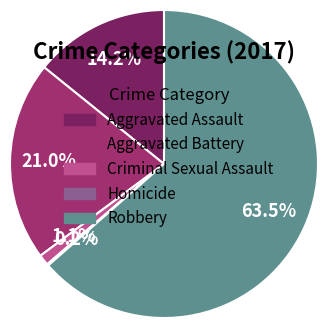

What portion of the pie excludes Aggravated Assault?

85.8%